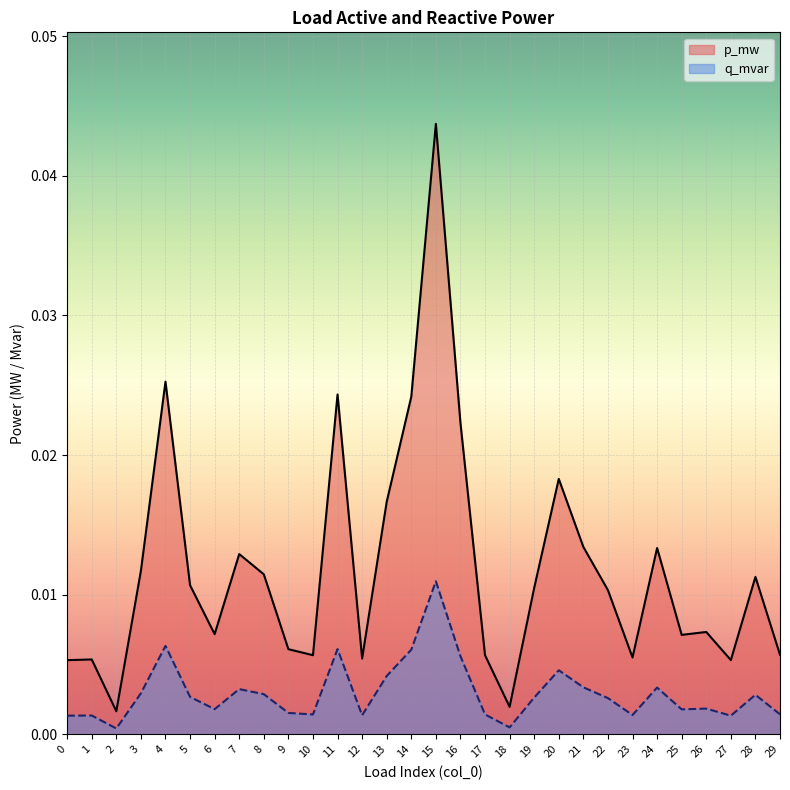

What are all the series names shown in the legend?

p_mw, q_mvar